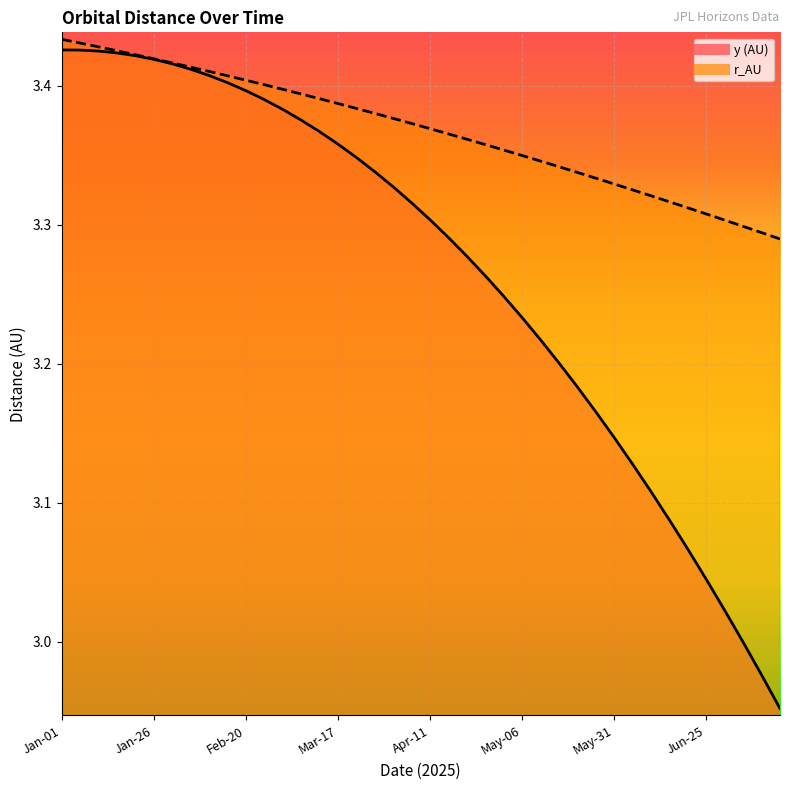

What is the sum of the y values at Mar-22 and May-01?

6.6